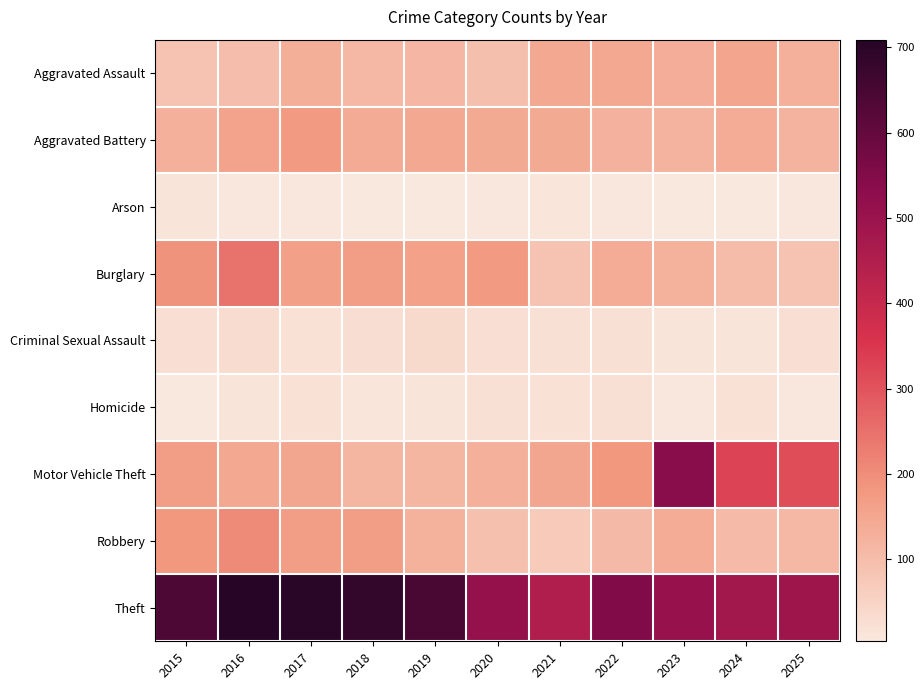

Which series has the largest range (max minus min)?

Motor Vehicle Theft